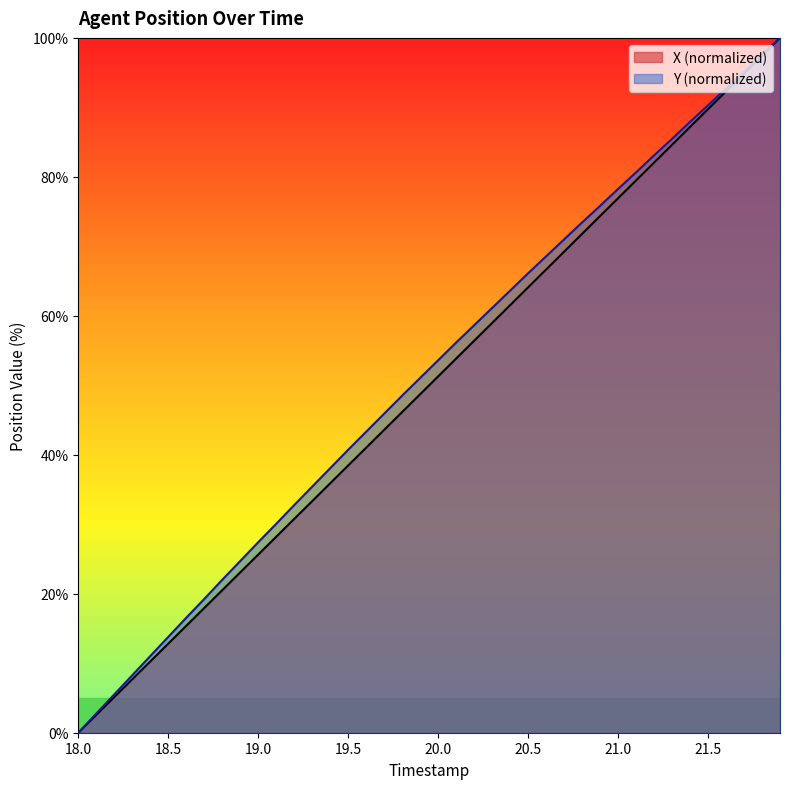

Rank the series by their maximum value, from lowest to highest.

X, Y